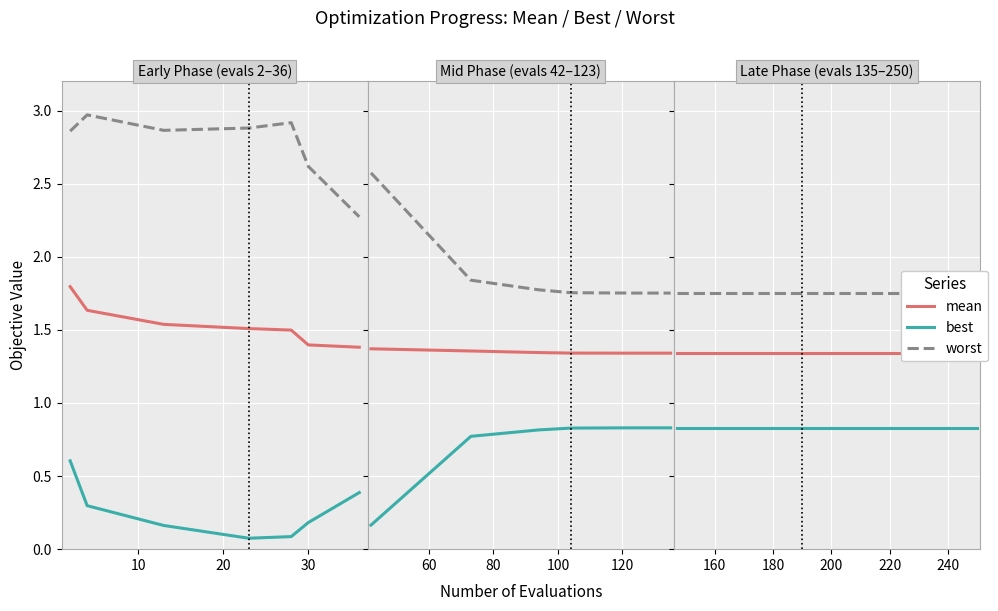

True or false: worst and best intersect in this chart.

False